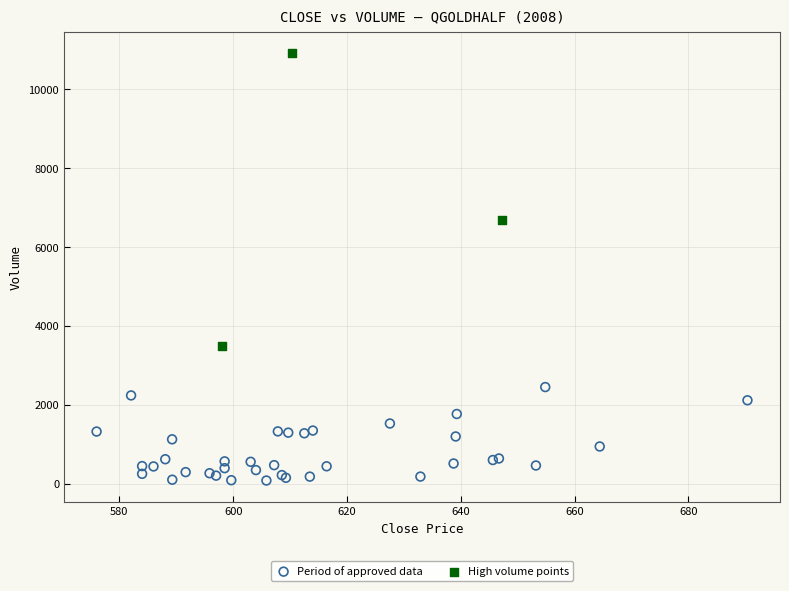

Which series has the widest spread of Y values?

High volume points